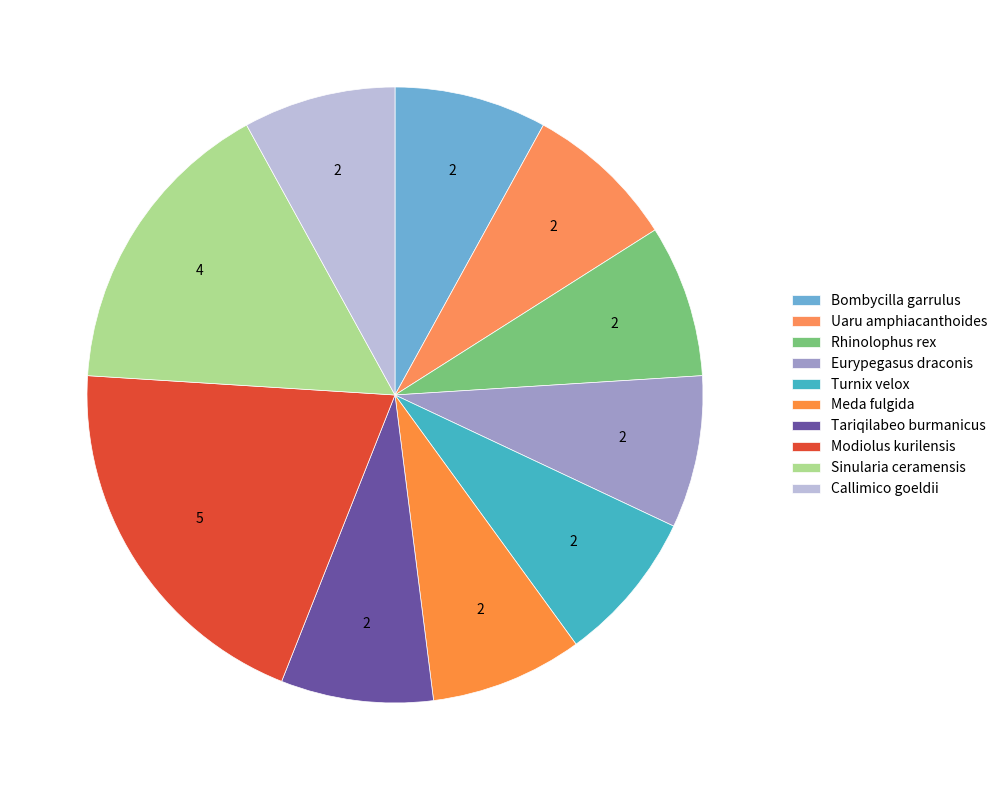

Does Tariqilabeo burmanicus account for over 50% of the chart?

No